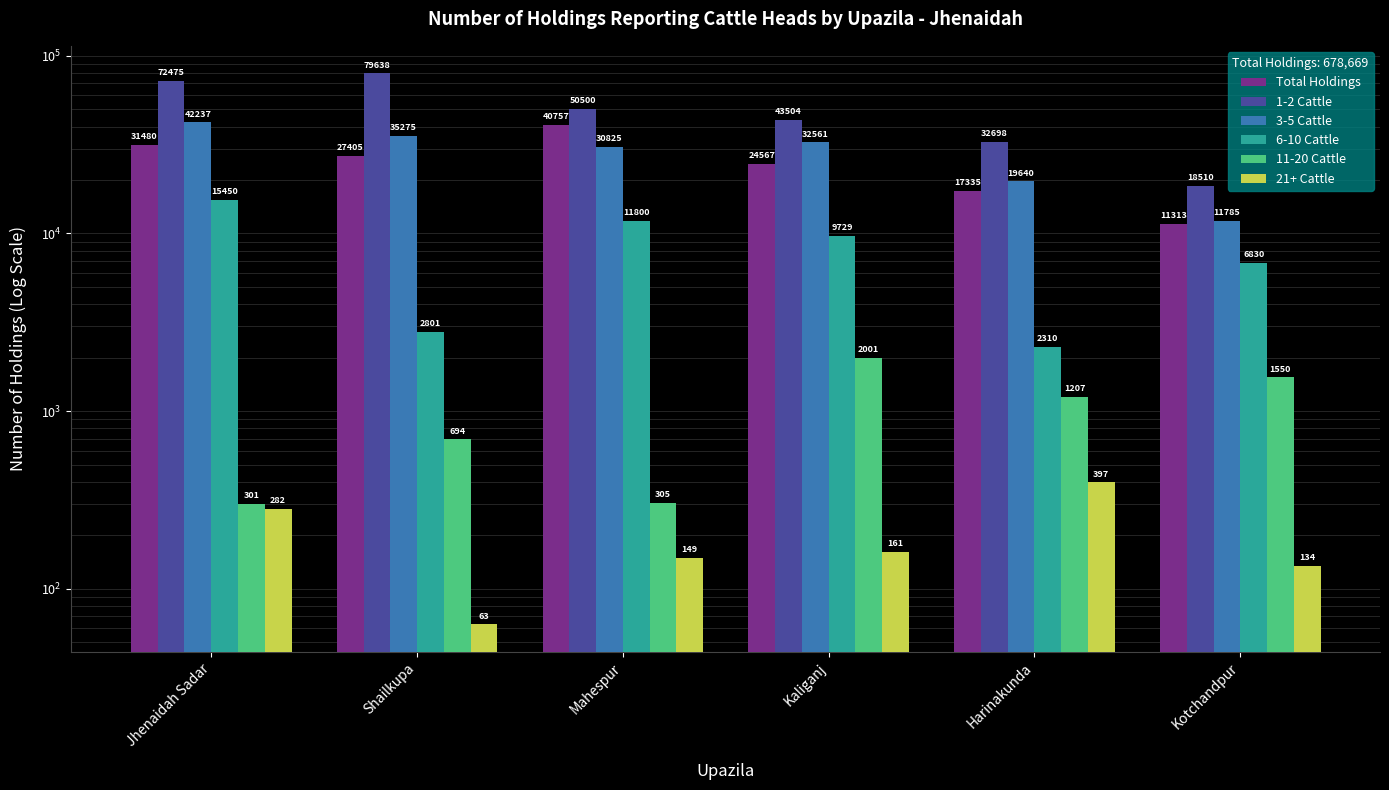

Is it true that 1-2 Cattle equals 96093 at Jhenaidah Sadar?

False